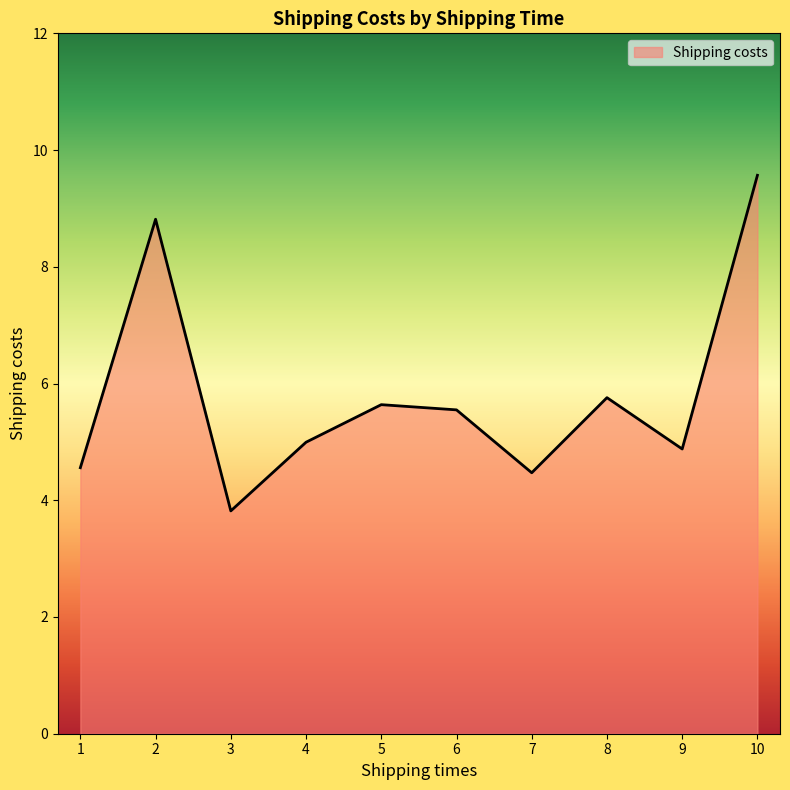

Where is the first local maximum?

2